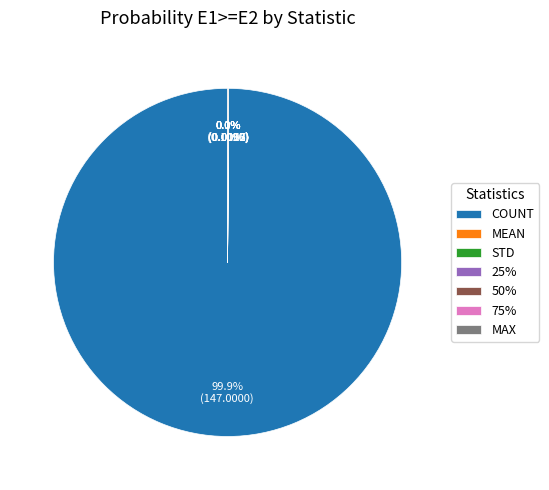

To the nearest percent, what is the average slice percentage?

14%